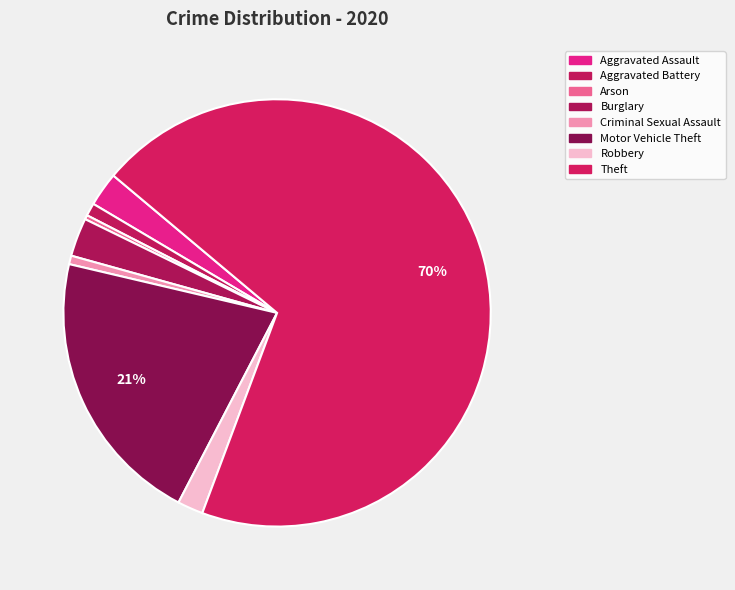

Is Theft the majority of the pie?

Yes